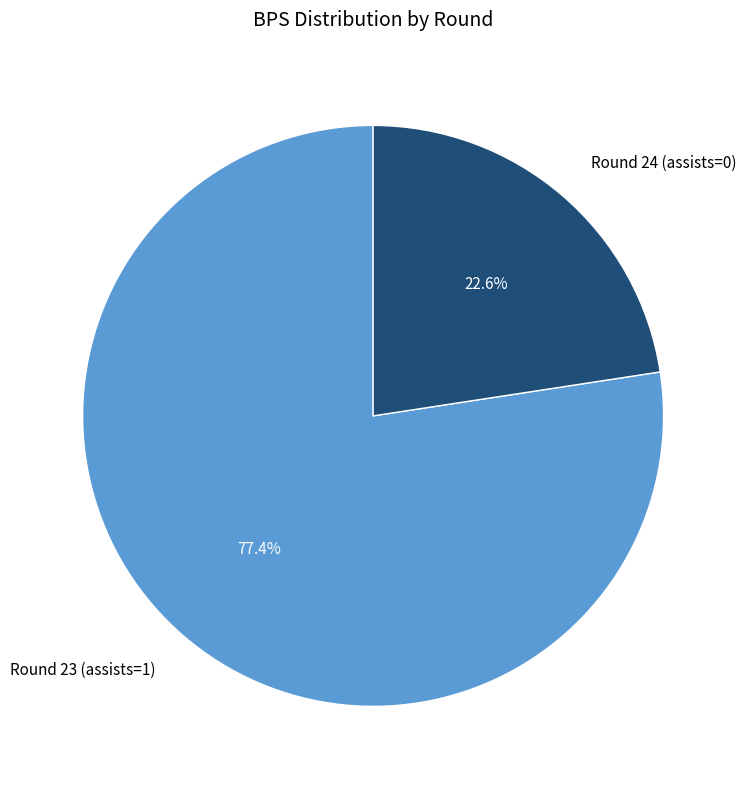

What is the total percentage of Round 23 (assists=1) and Round 24 (assists=0)?

100.0%